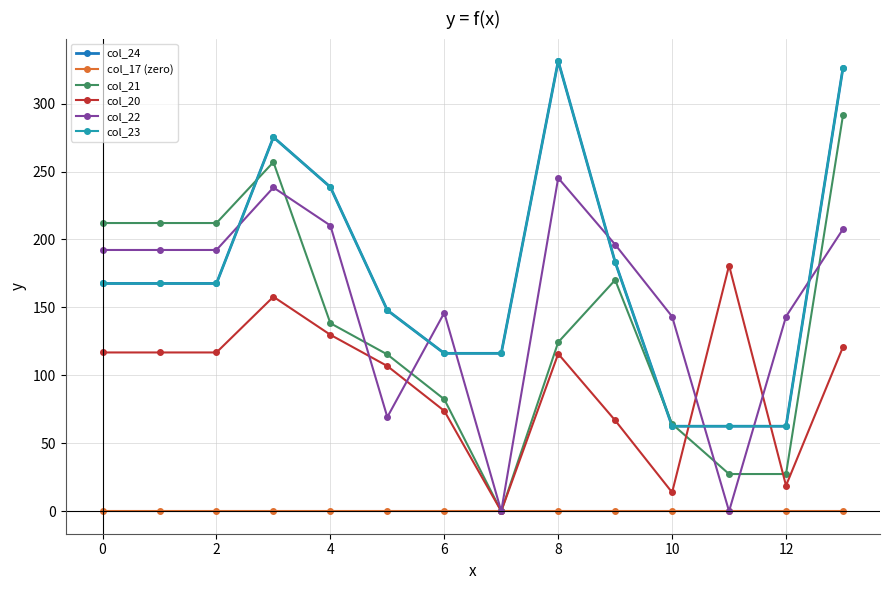

Reading right to left, what are all the values shown in this chart?

col_24: 326.3	62.5	62.5	62.5	183.4	331.3	116.2	116.2	147.9	238.6	275.3	167.6	167.6	167.6
col_17 (zero): 0.0	0.0	0.0	0.0	0.0	0.0	0.0	0.0	0.0	0.0	0.0	0.0	0.0	0.0
col_21: 291.4	27.4	27.4	64.2	170.2	124.4	0.0	82.4	115.4	138.4	257.0	212.1	212.1	212.1
col_20: 120.9	18.9	180.9	13.9	66.9	115.9	0.0	73.9	106.9	129.9	157.9	116.9	116.9	116.9
col_22: 207.6	143.3	0.0	143.3	196.3	245.3	0.0	146.1	69.3	210.3	238.3	192.3	192.3	192.3
col_23: 326.3	62.5	62.5	62.5	183.4	331.3	116.2	116.2	147.9	238.6	275.3	167.6	167.6	167.6